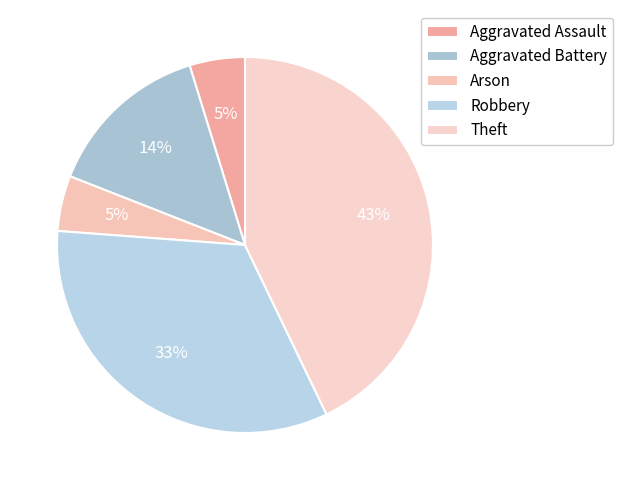

Rank the categories by value from lowest to highest.

Aggravated Assault, Arson, Aggravated Battery, Robbery, Theft